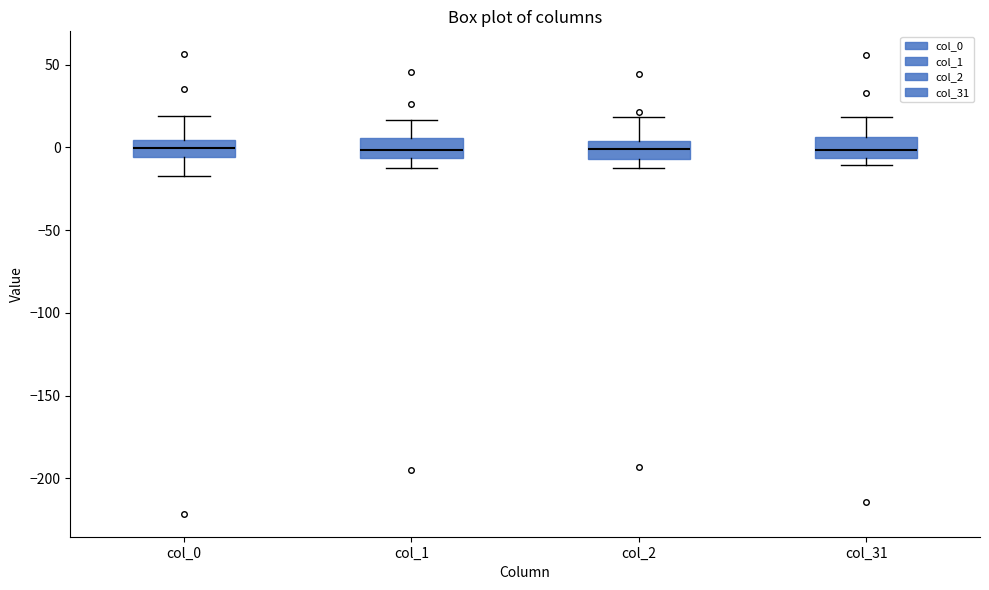

Reading left to right, transcribe this box plot: for each box, give where its median line is, the range the box spans, and where its two whiskers end, as read against the y-axis. The values are not printed on the chart, so give them approximately, as read against the axis.

col_0: median 0, box -5 to 5, whiskers -15 to 20
col_1: median 0, box -5 to 5, whiskers -15 to 15
col_2: median 0, box -5 to 5, whiskers -15 to 20
col_31: median 0, box -5 to 5, whiskers -10 to 20